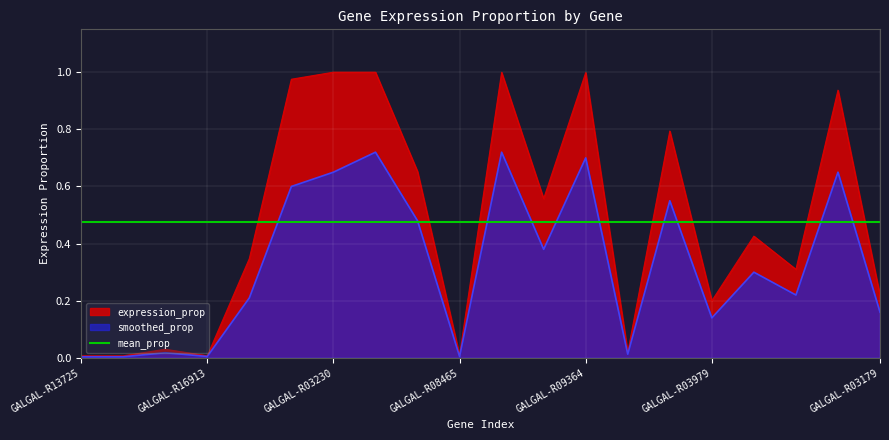

At which category is the sum across all series the highest?

GALGAL-R05108